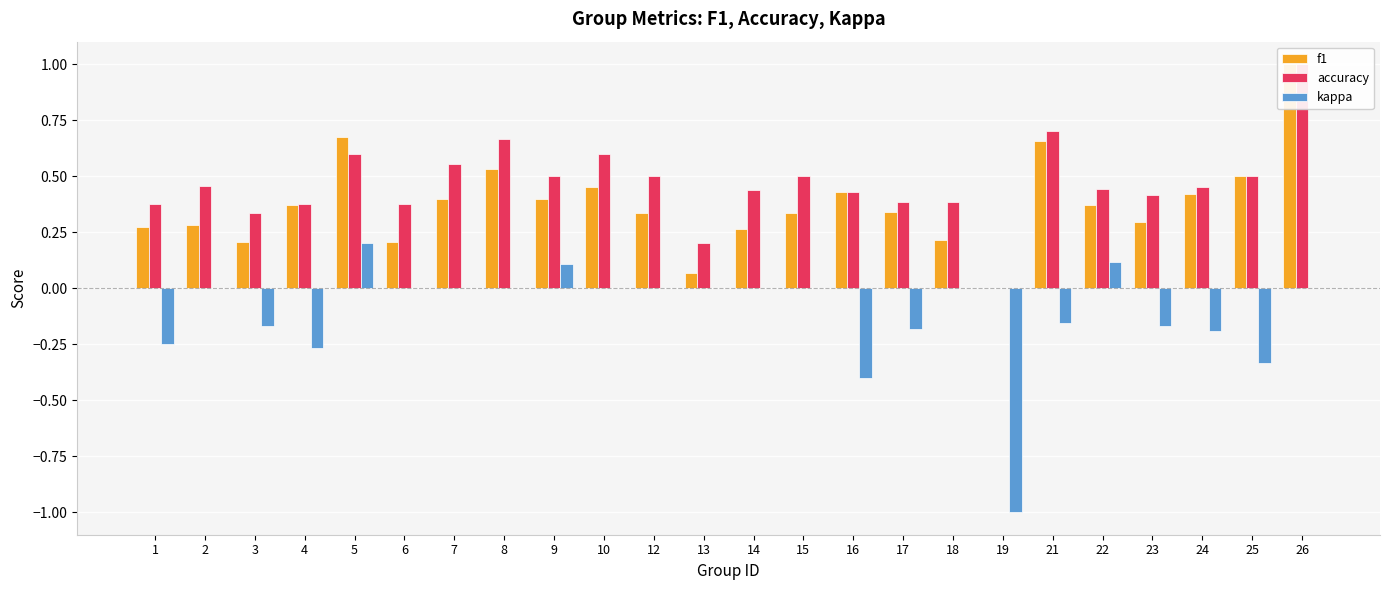

The value of accuracy at 18 is 0.1. True or false?

False